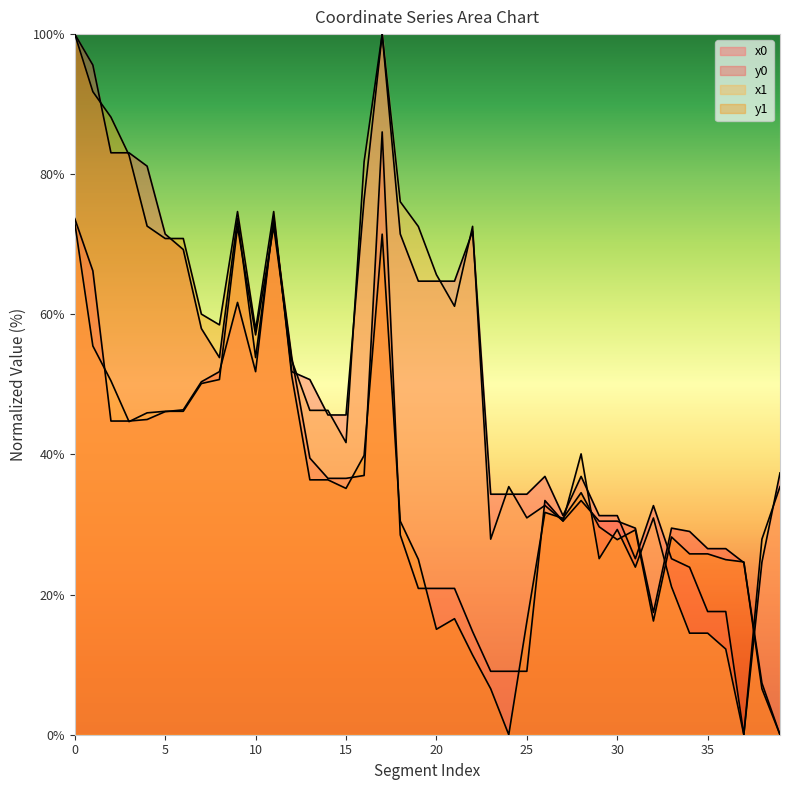

The value of y1 at 32 is 5.0. True or false?

False